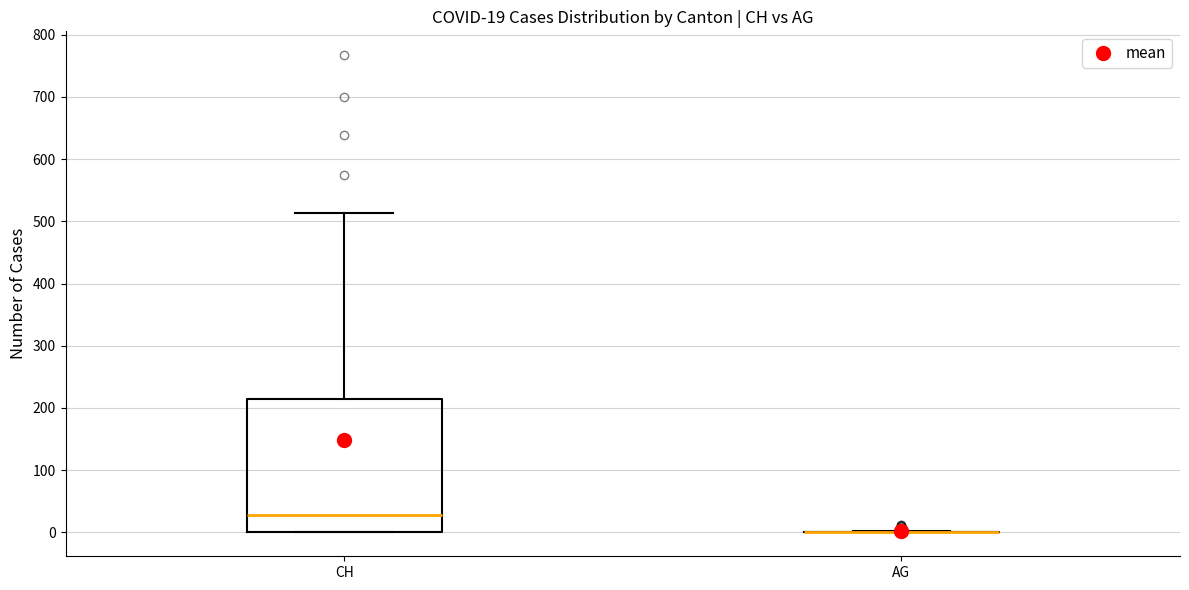

Comparing the boxes themselves (not the whiskers), which one is the tallest?

CH